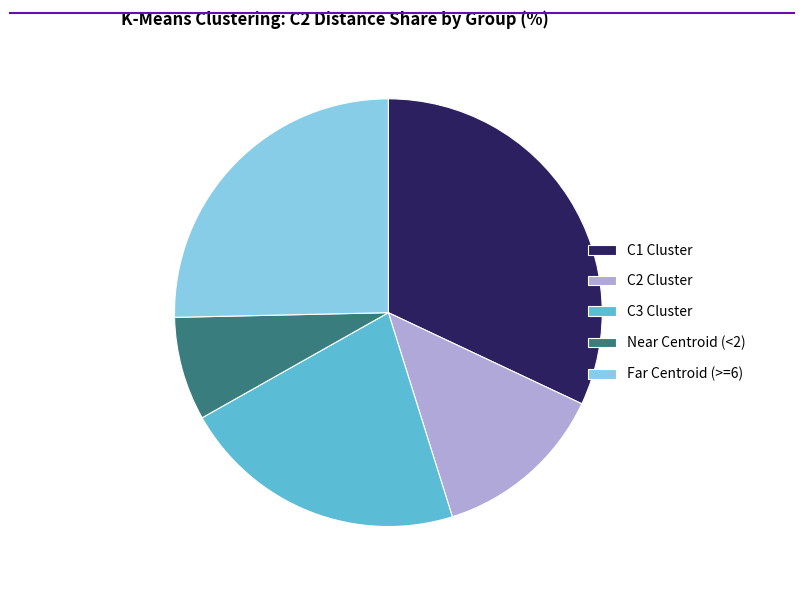

Do Far Centroid (>=6) and Near Centroid (<2) together represent more than half of the pie?

No